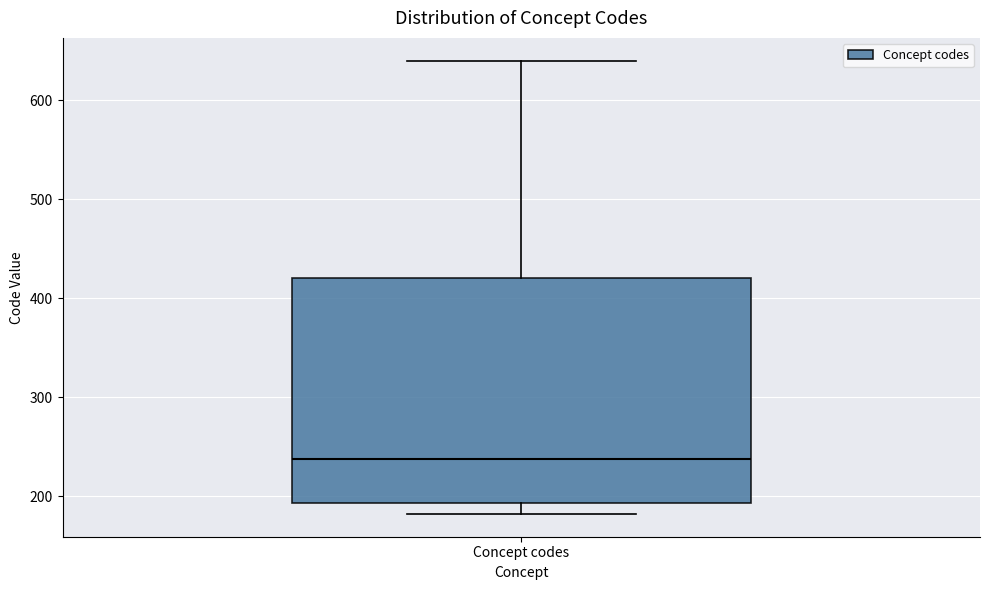

Transcribe this box plot: give where the median line is, the range the box spans, and where the two whiskers end, as read against the y-axis. The values are not printed on the chart, so give them approximately, as read against the axis.

median 240, box 190 to 420, whiskers 180 to 640